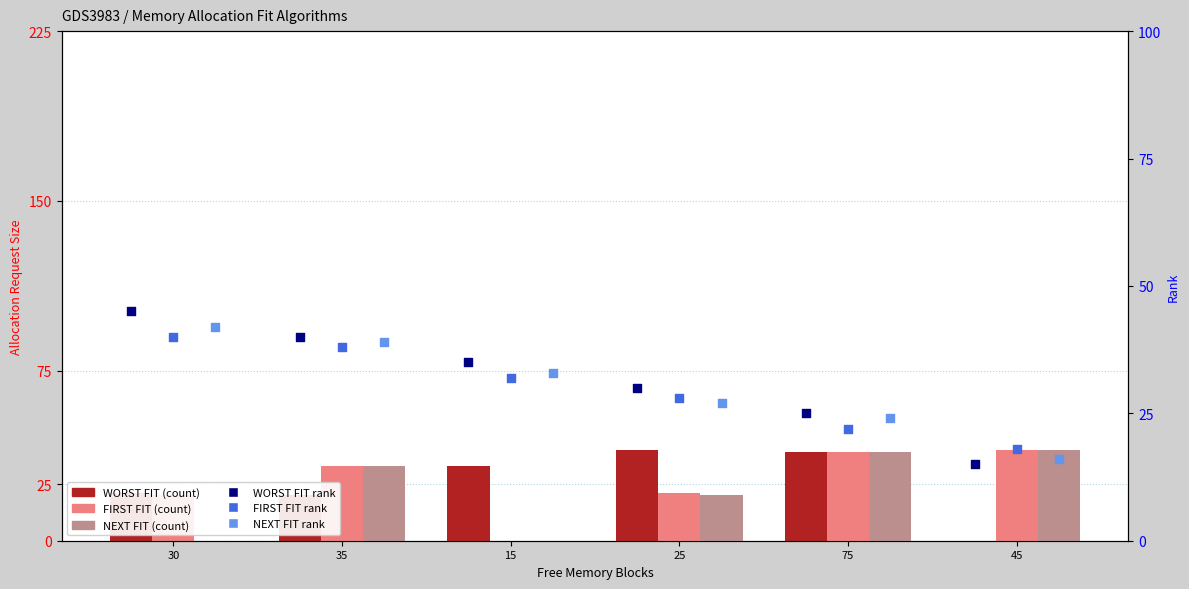

Which series reaches the maximum Y coordinate?

WORST FIT rank